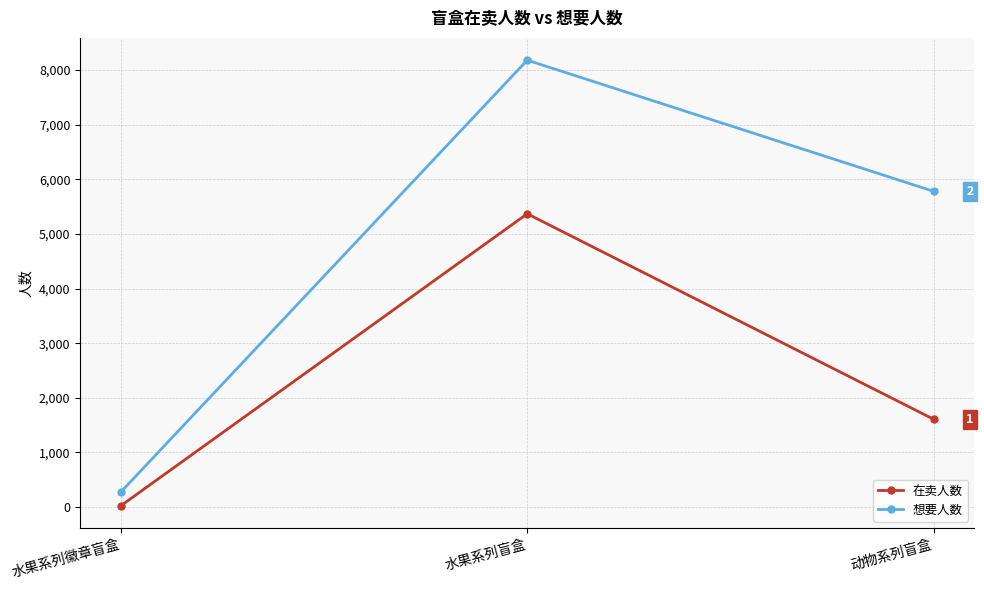

True or false: 想要人数 has a value of 1763 at 动物系列盲盒.

False